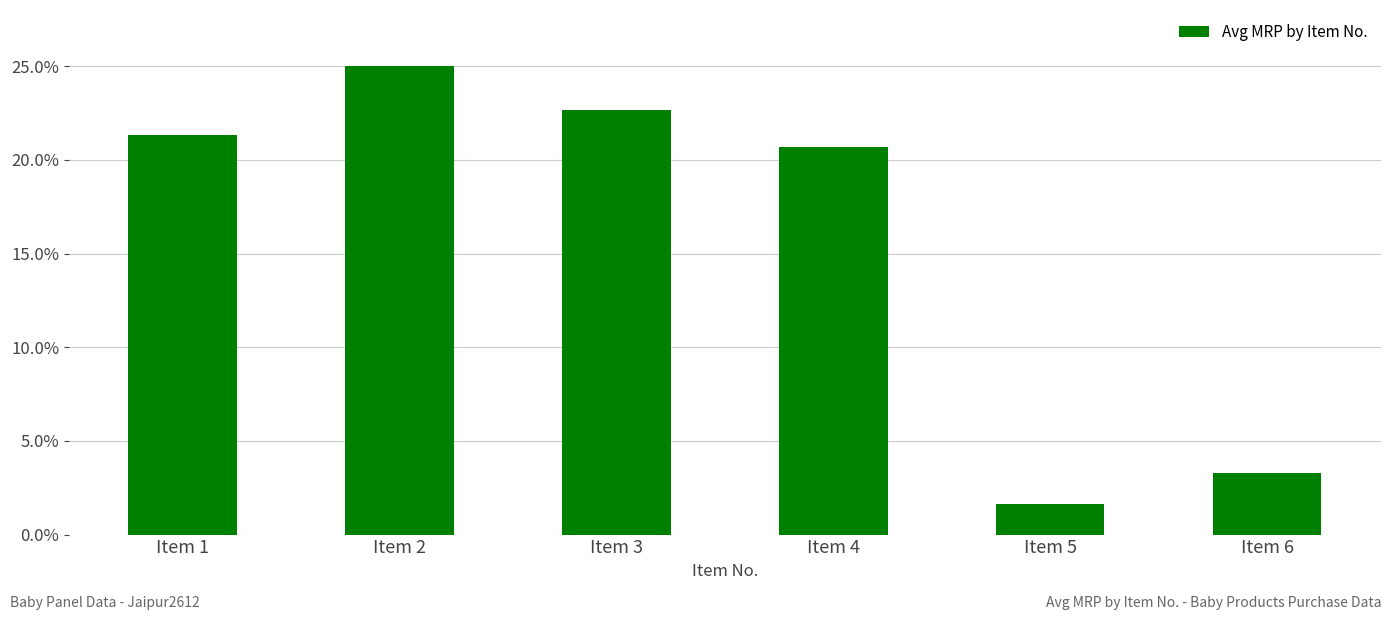

How many bars are there in total?

6